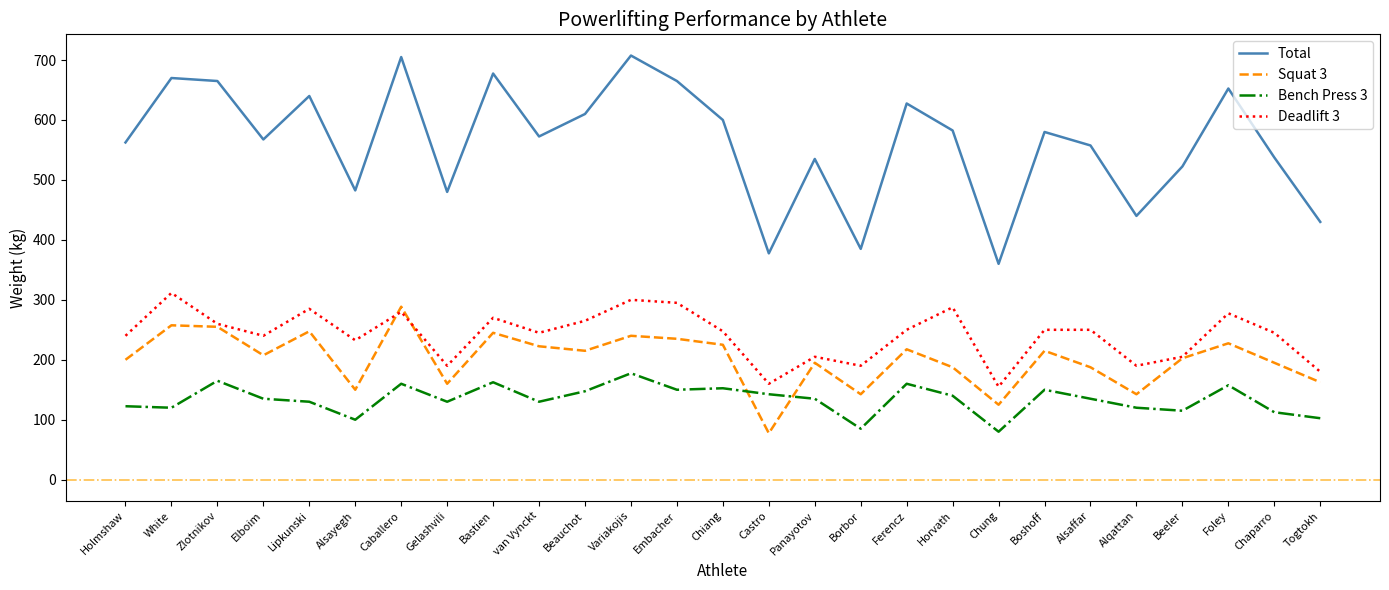

At which label does Squat 3 reach its peak?

Caballero